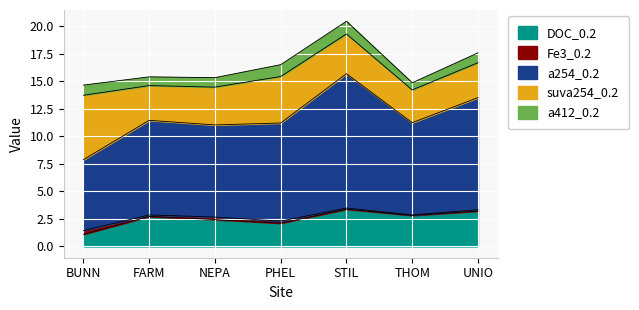

Which has a higher value, THOM or PHEL?

THOM